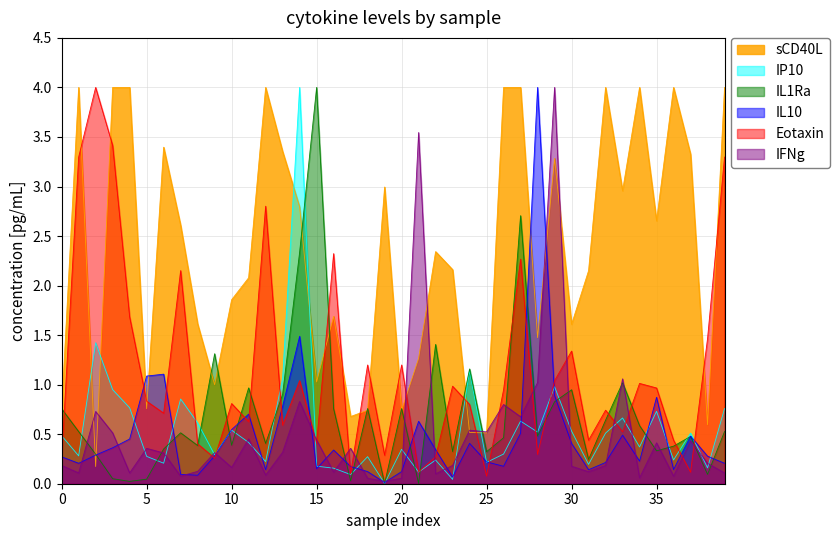

What is the maximum value shown in the chart?

4.0